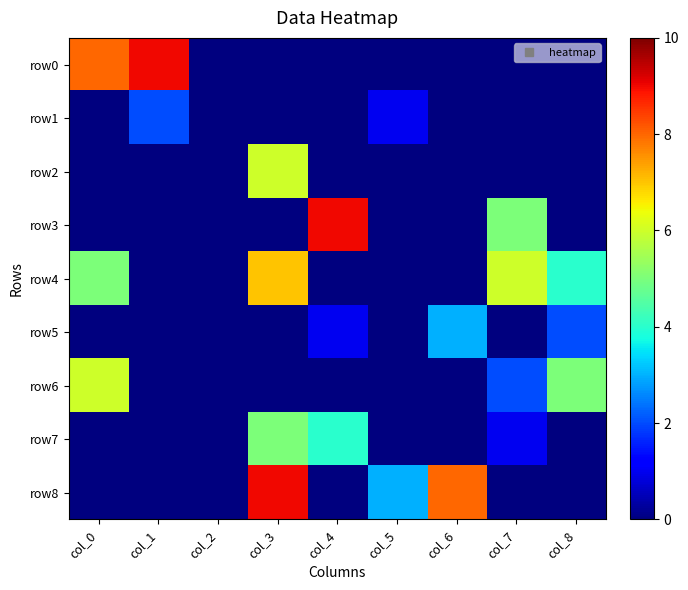

How many series are shown in this chart?

9